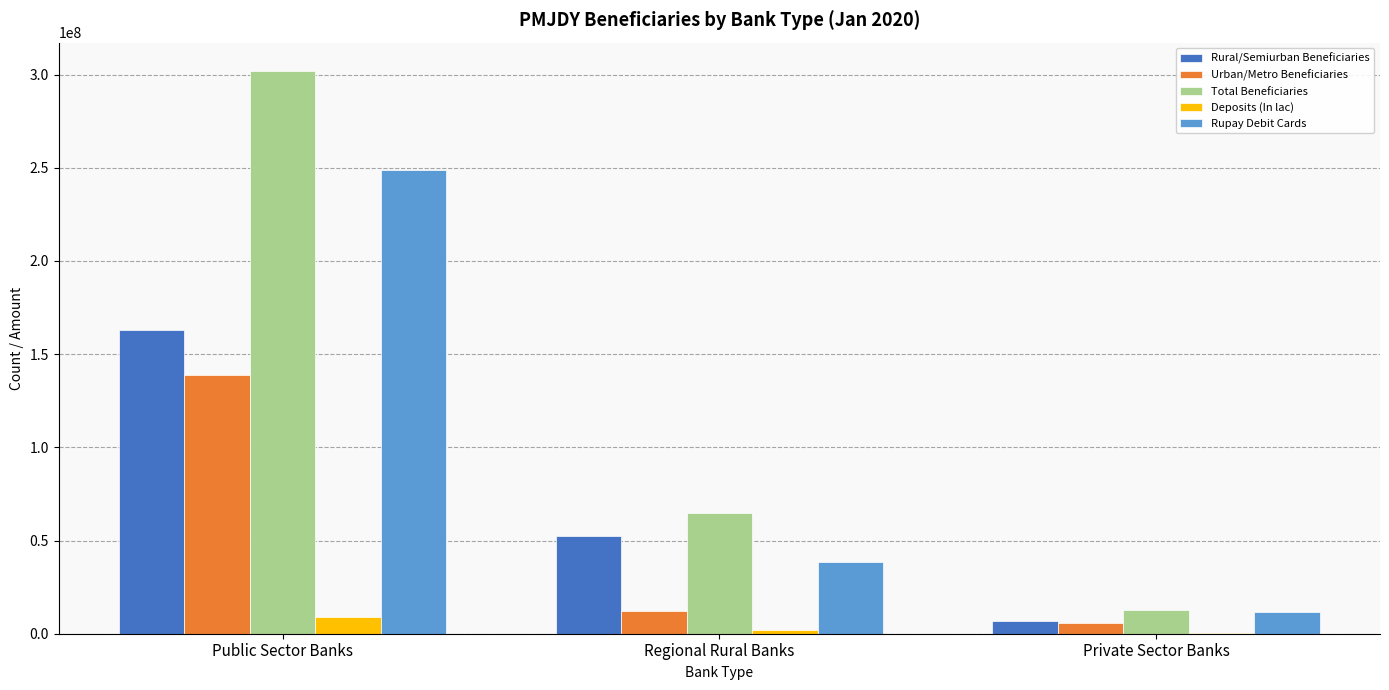

Reading left to right, transcribe all the data shown in this chart.

Rural/Semiurban Beneficiaries: Public Sector Banks=162981599.0	Regional Rural Banks=52532513.0	Private Sector Banks=6967258.0
Urban/Metro Beneficiaries: Public Sector Banks=139030447.0	Regional Rural Banks=12374802.0	Private Sector Banks=5570030.0
Total Beneficiaries: Public Sector Banks=302012046.0	Regional Rural Banks=64907315.0	Private Sector Banks=12537288.0
Deposits (In lac): Public Sector Banks=8906547.8	Regional Rural Banks=2063953.1	Private Sector Banks=310984.2
Rupay Debit Cards: Public Sector Banks=248659415.0	Regional Rural Banks=38437543.0	Private Sector Banks=11518762.0